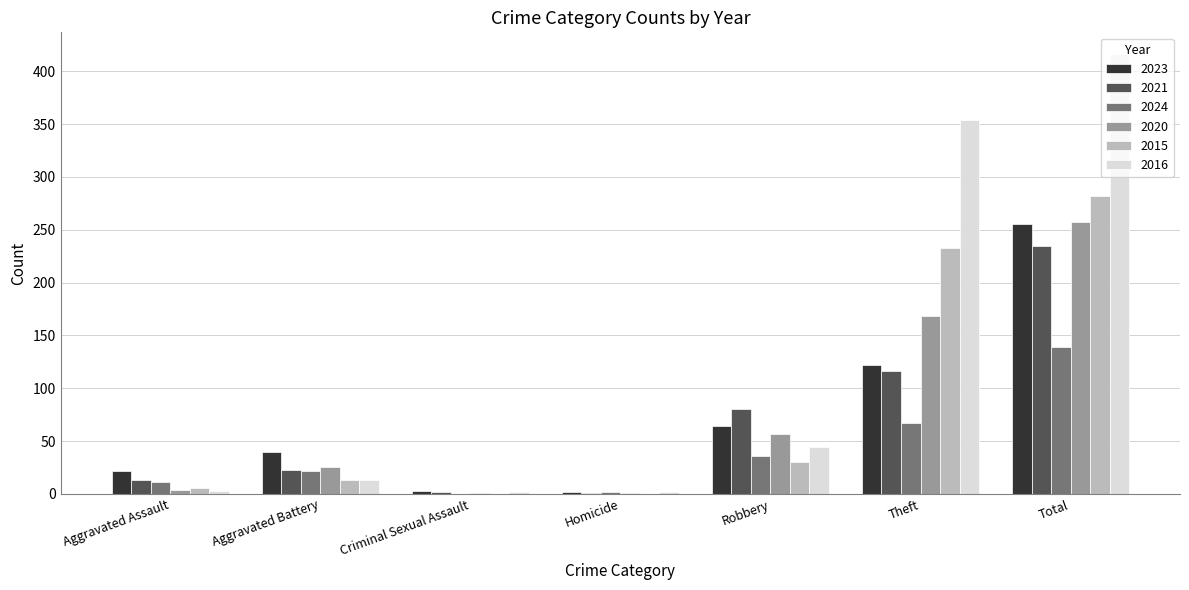

True or false: 2023 has a value of 64 at Robbery.

True